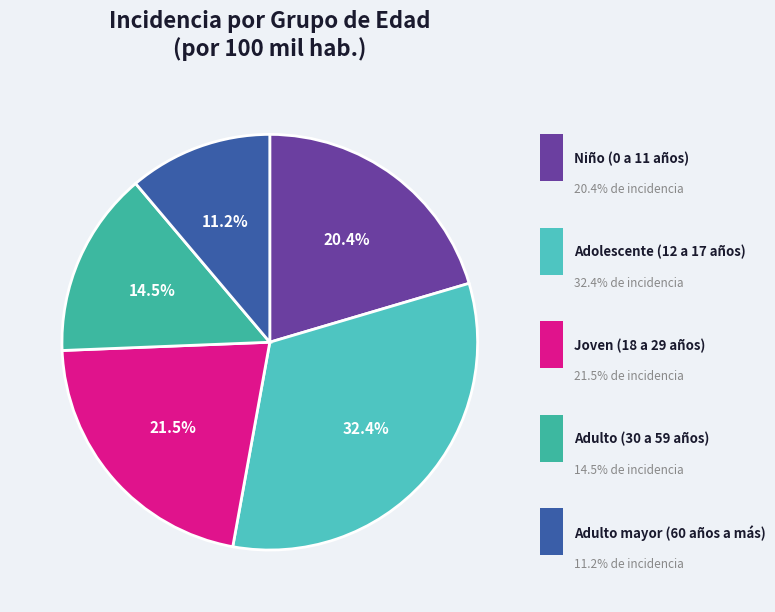

The Adulto (30 a 59 años) slice represents 26% of the pie. True or false?

False